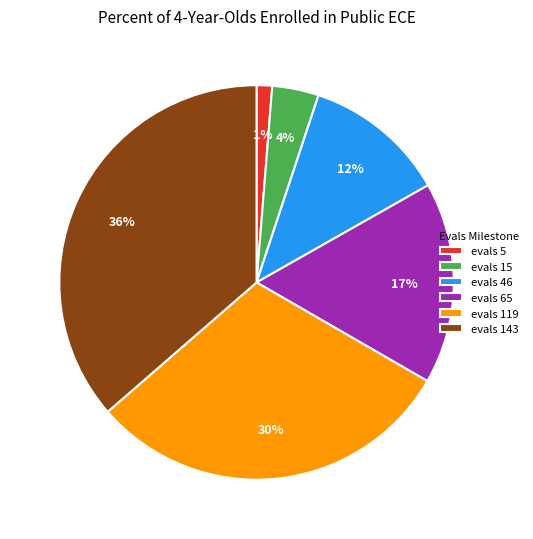

Is there any slice that represents more than half of the pie?

No